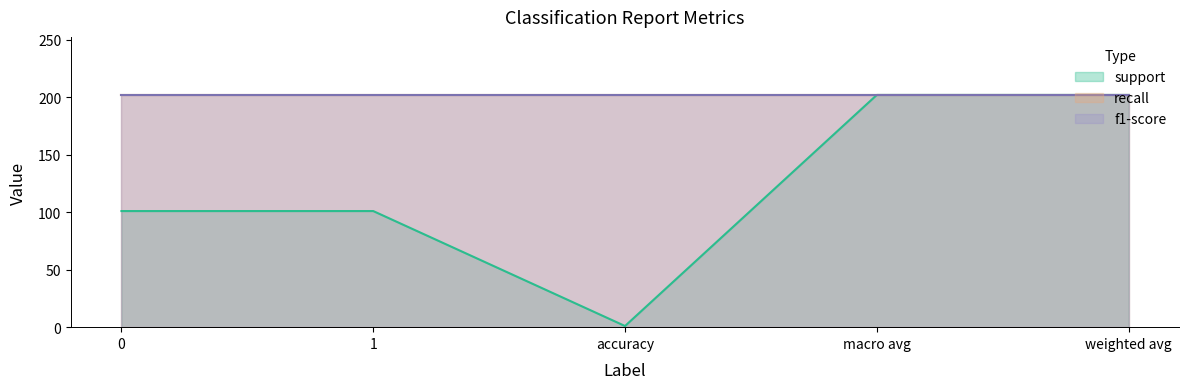

True or false: support and recall cross at least once.

False